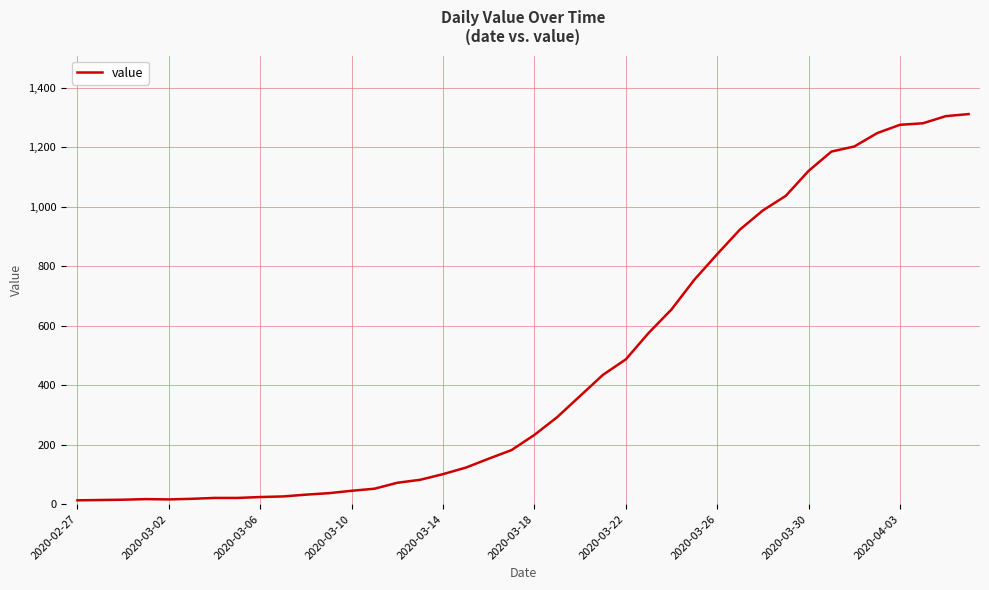

What is the difference between the maximum and minimum values?

1299